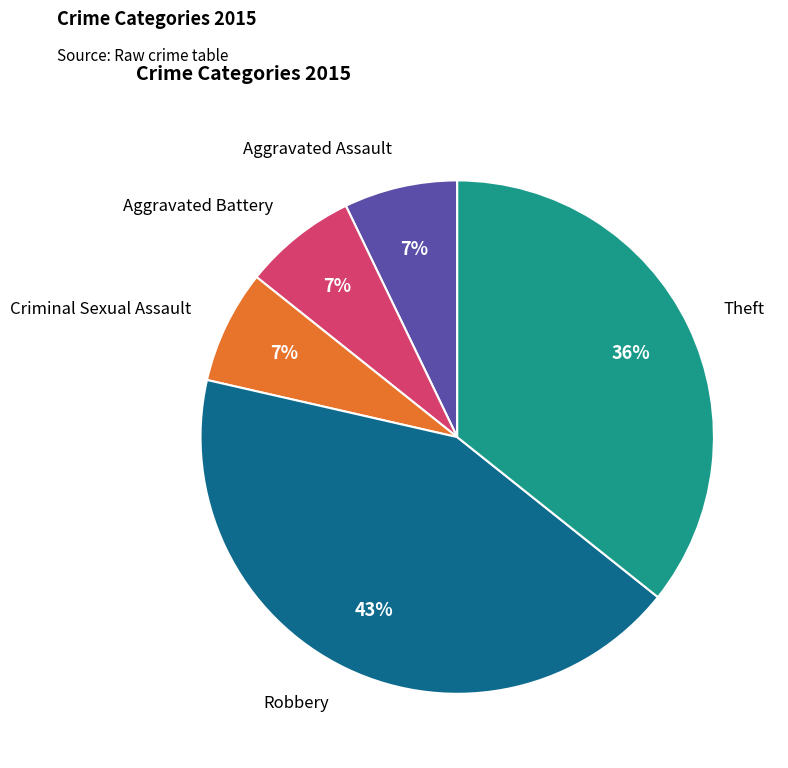

Is there any slice that represents more than half of the pie?

No